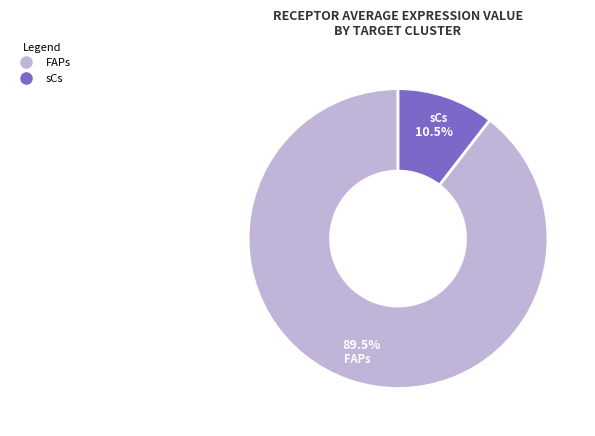

Rank the categories by value from highest to lowest.

FAPs, sCs